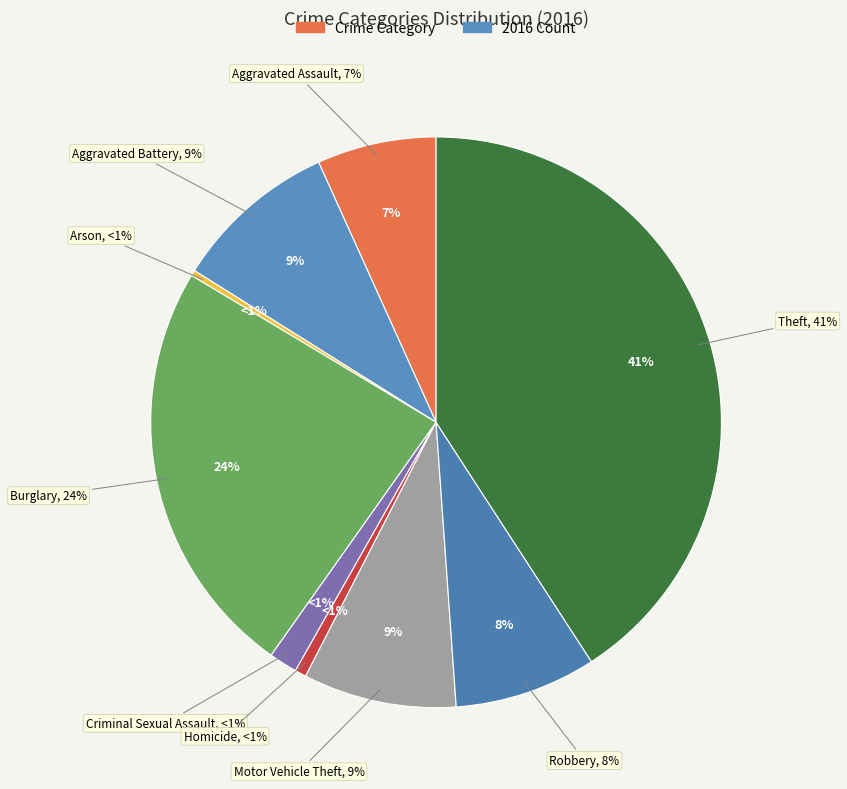

To the nearest percent, what is the average slice percentage?

11%